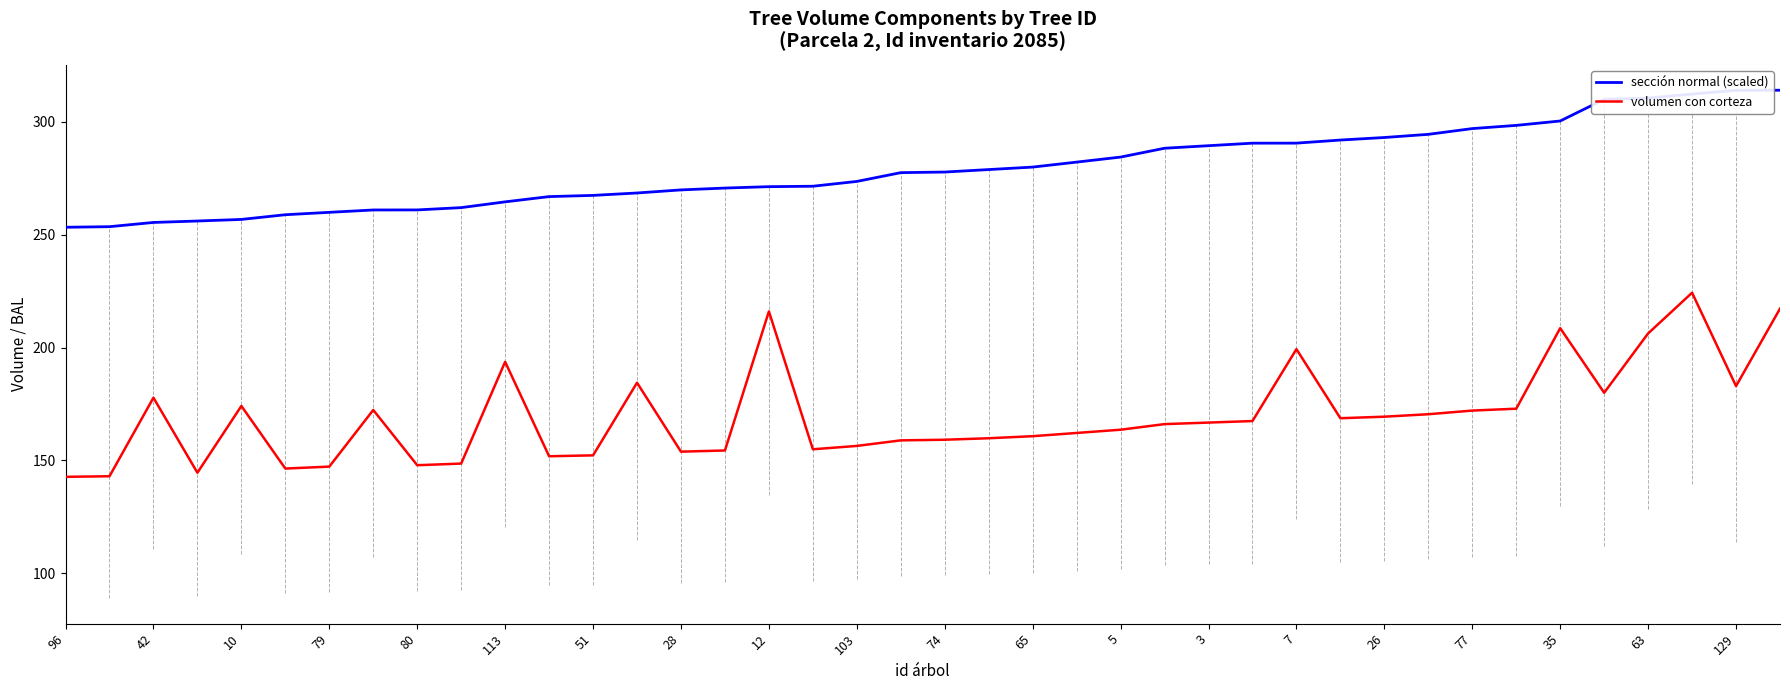

List the series in order of their overall mean, lowest first.

volumen con corteza, sección normal (scaled)